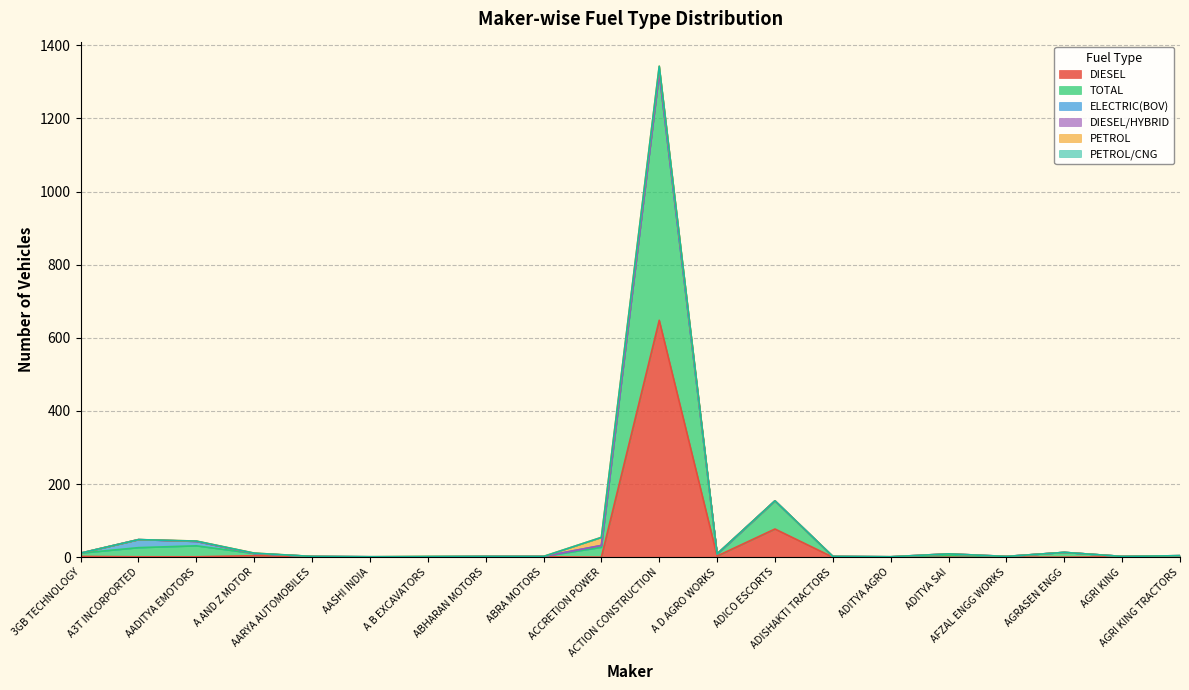

At how many categories does at least one series exceed 262?

1